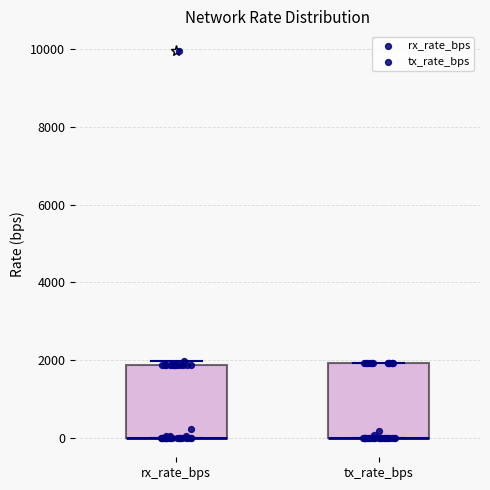

Where is the lower edge of the box for tx_rate_bps on the y-axis? The values are not printed on the chart, so give them approximately, as read against the axis.

0